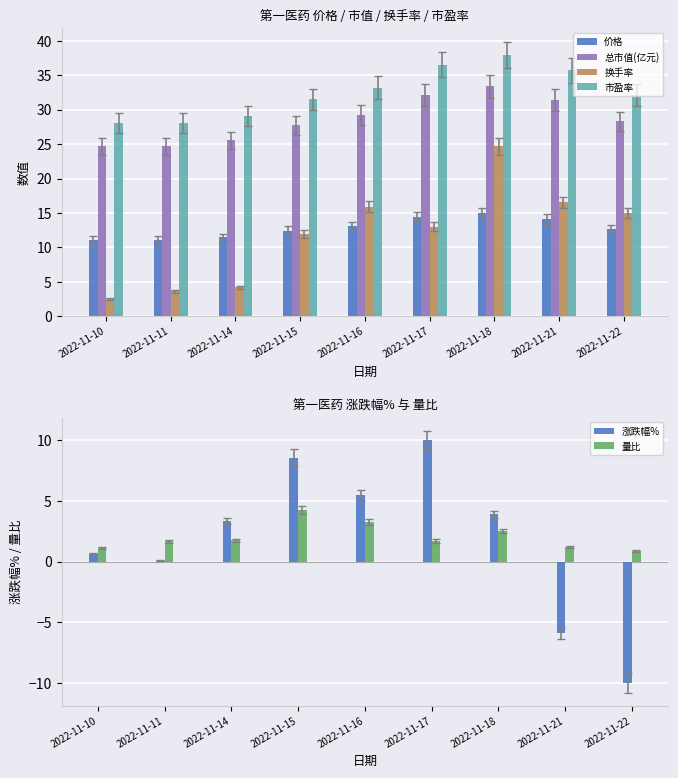

Is it true that 换手率 equals 3.8 at 2022-11-10?

False